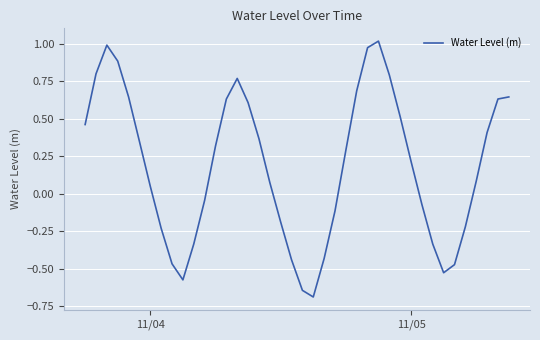

What is the difference between the maximum and minimum values?

1.7